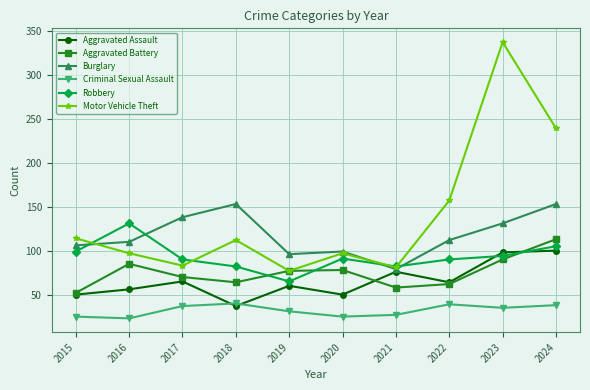

At which category does Robbery reach its first local peak?

2016